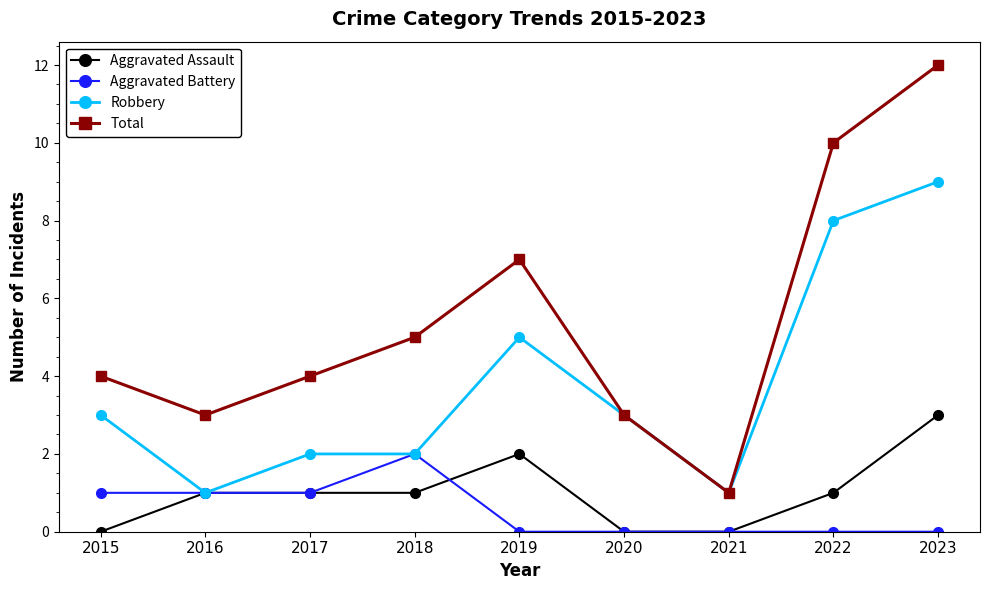

True or false: Aggravated Assault and Total intersect in this chart.

False